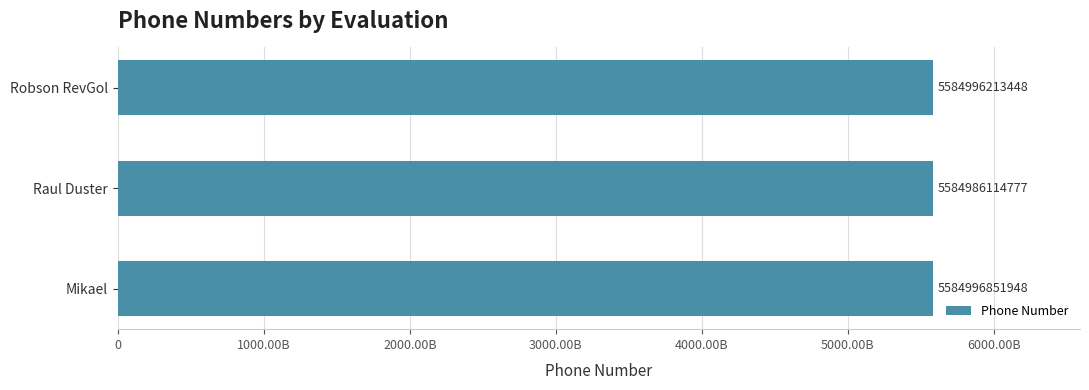

Does the chart contain any negative values?

No